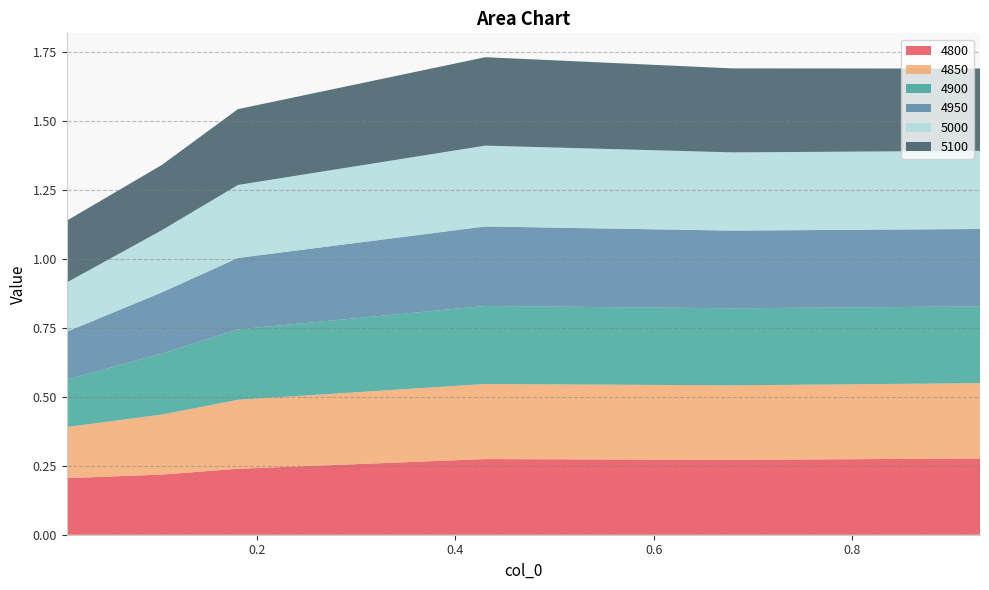

Reading left to right, what are all the values shown in this chart?

4800: 0.00821917808219178=0.2	0.1041095890410959=0.2	0.1808219178082192=0.2	0.4301369863013699=0.3	0.6794520547945205=0.3	0.9287671232876712=0.3
4850: 0.00821917808219178=0.2	0.1041095890410959=0.2	0.1808219178082192=0.2	0.4301369863013699=0.3	0.6794520547945205=0.3	0.9287671232876712=0.3
4900: 0.00821917808219178=0.2	0.1041095890410959=0.2	0.1808219178082192=0.3	0.4301369863013699=0.3	0.6794520547945205=0.3	0.9287671232876712=0.3
4950: 0.00821917808219178=0.2	0.1041095890410959=0.2	0.1808219178082192=0.3	0.4301369863013699=0.3	0.6794520547945205=0.3	0.9287671232876712=0.3
5000: 0.00821917808219178=0.2	0.1041095890410959=0.2	0.1808219178082192=0.3	0.4301369863013699=0.3	0.6794520547945205=0.3	0.9287671232876712=0.3
5100: 0.00821917808219178=0.2	0.1041095890410959=0.2	0.1808219178082192=0.3	0.4301369863013699=0.3	0.6794520547945205=0.3	0.9287671232876712=0.3